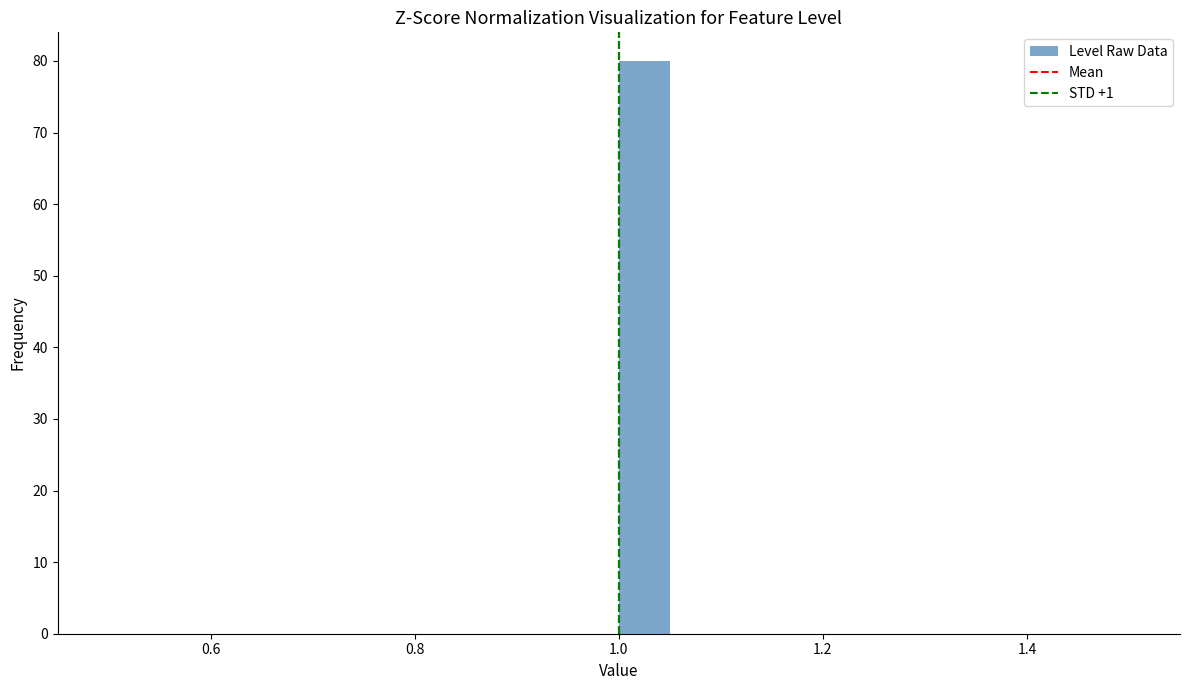

Read against the x-axis, roughly where is the centre of the tallest bar?

1.02